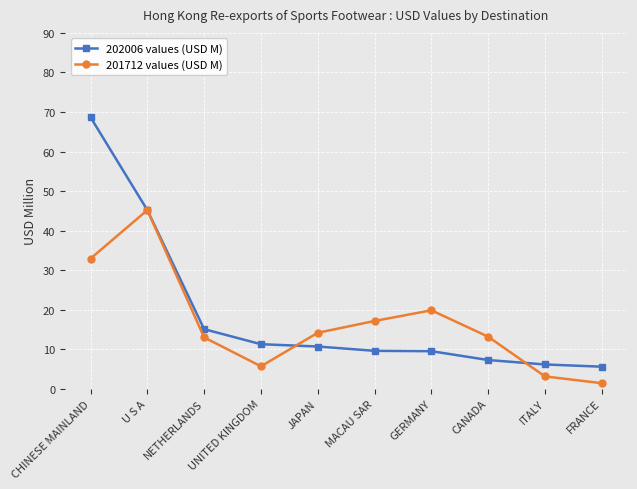

True or false: 201712 values (USD M) and 202006 values (USD M) cross at least once.

True